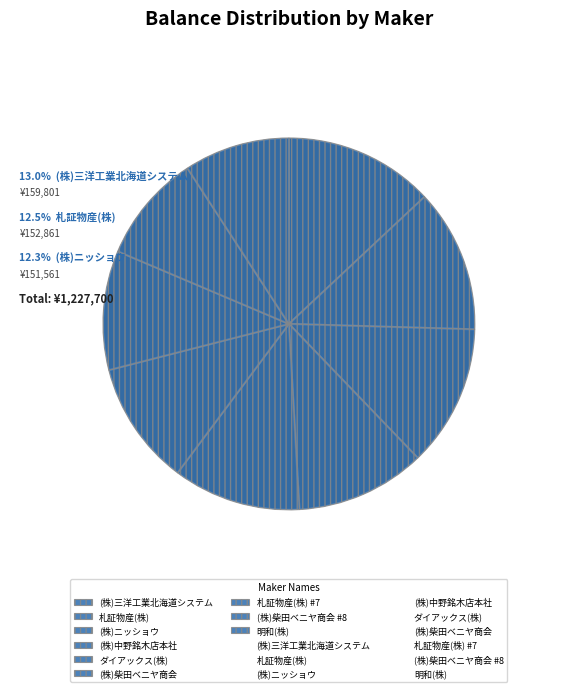

To the nearest percent, what portion does (株)ニッショウ represent?

12%